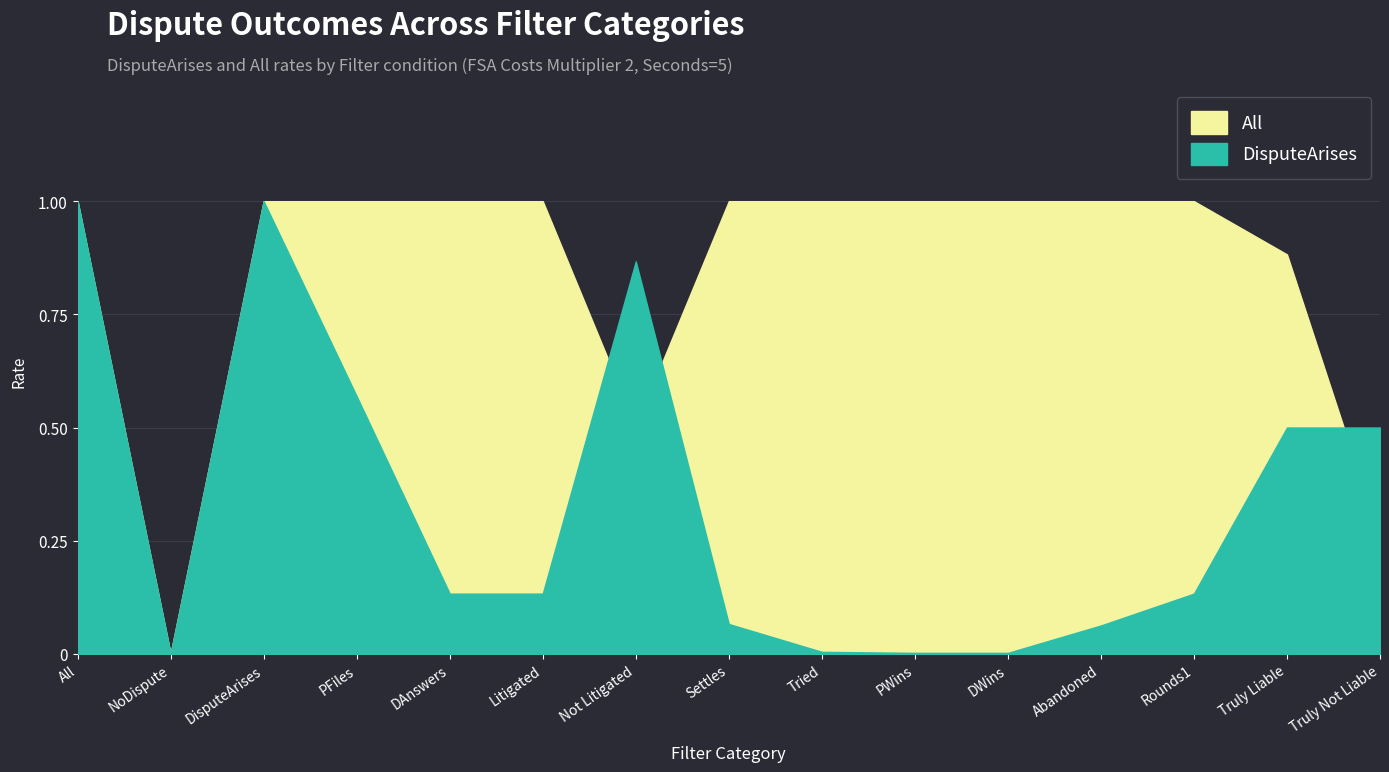

The All series shows 1.7 at DAnswers. True or false?

False